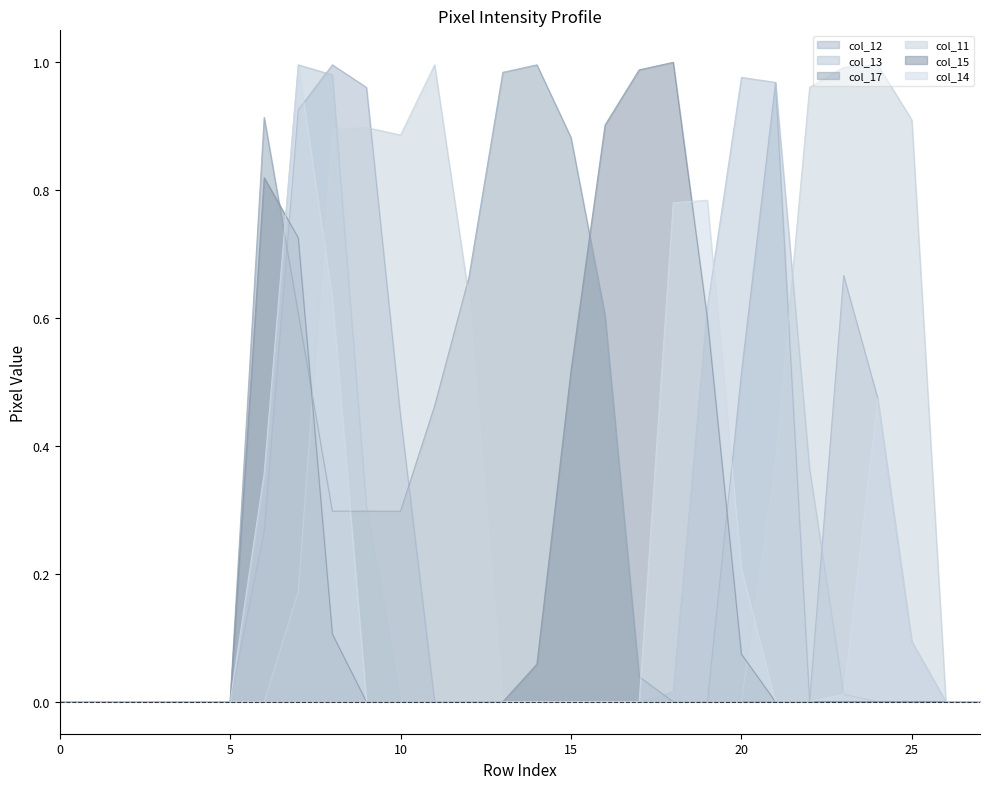

What is the sum of all col_17 values?

7.0